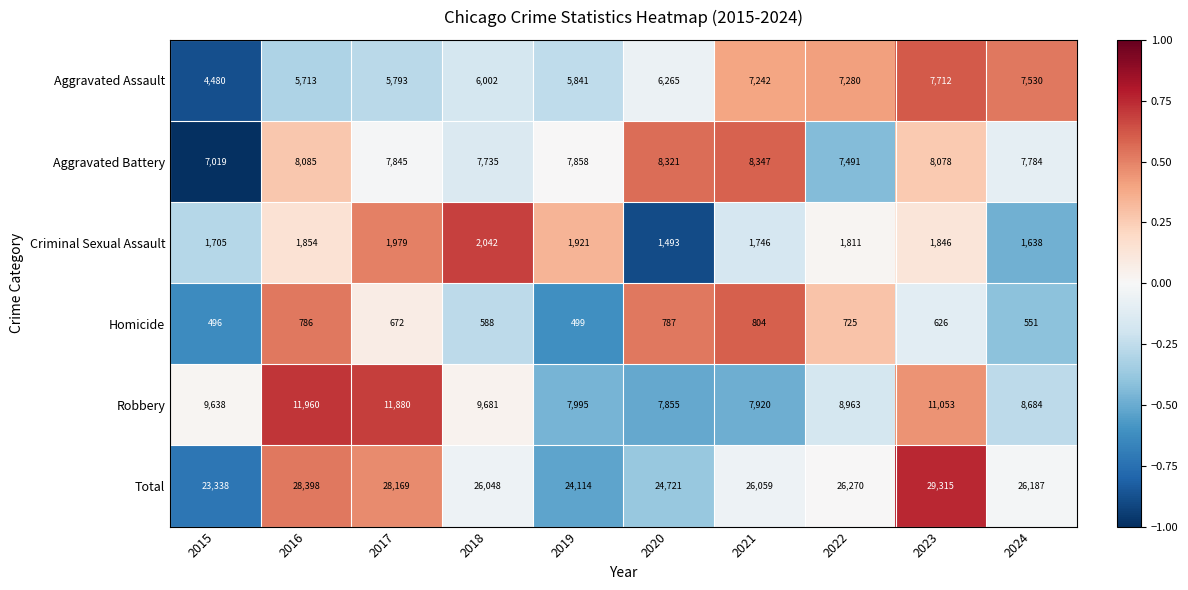

Read the Total value at 2018, to the nearest 100.

26000